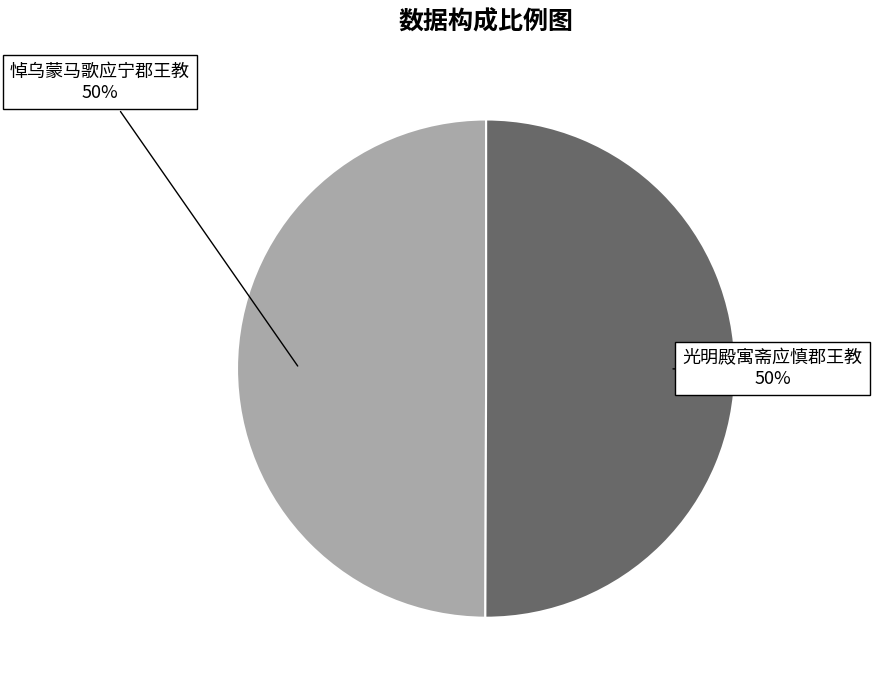

To the nearest percent, what is the average slice percentage?

50%